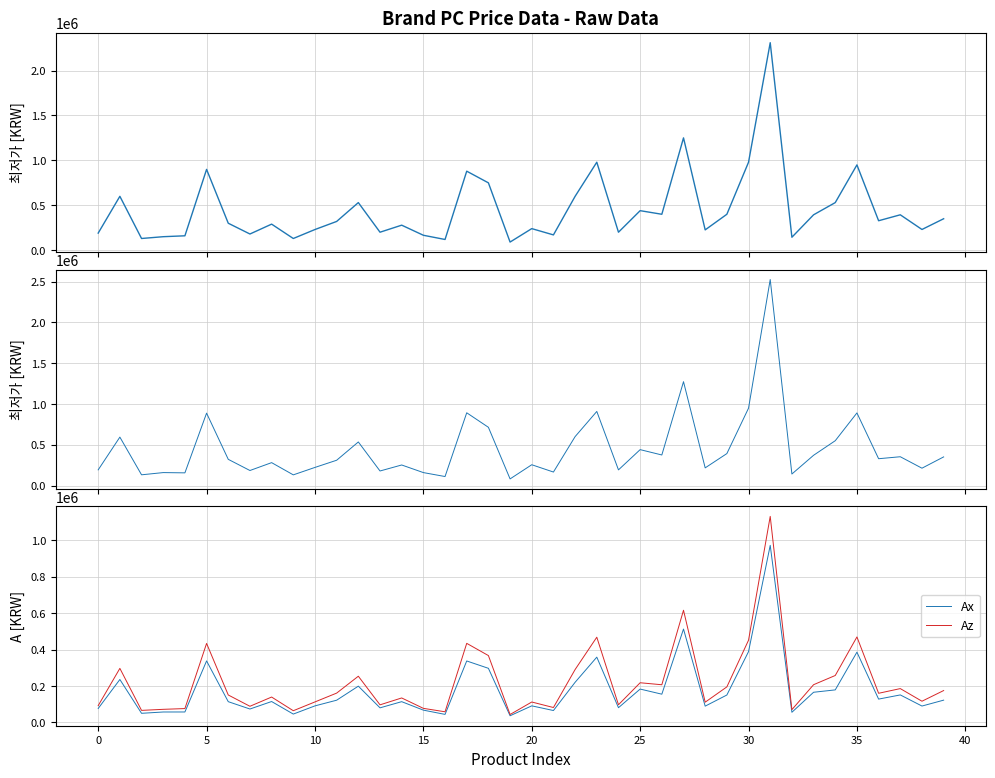

The value of Ax at 27 is 786136.4. True or false?

False